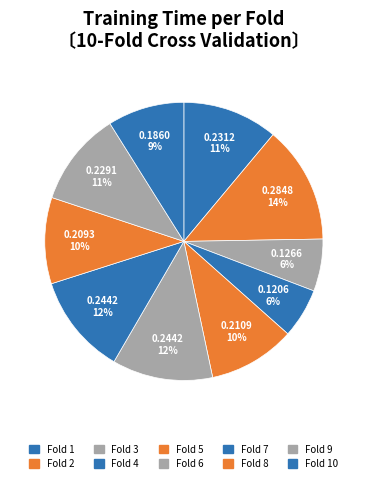

How many slices are in this pie chart?

10